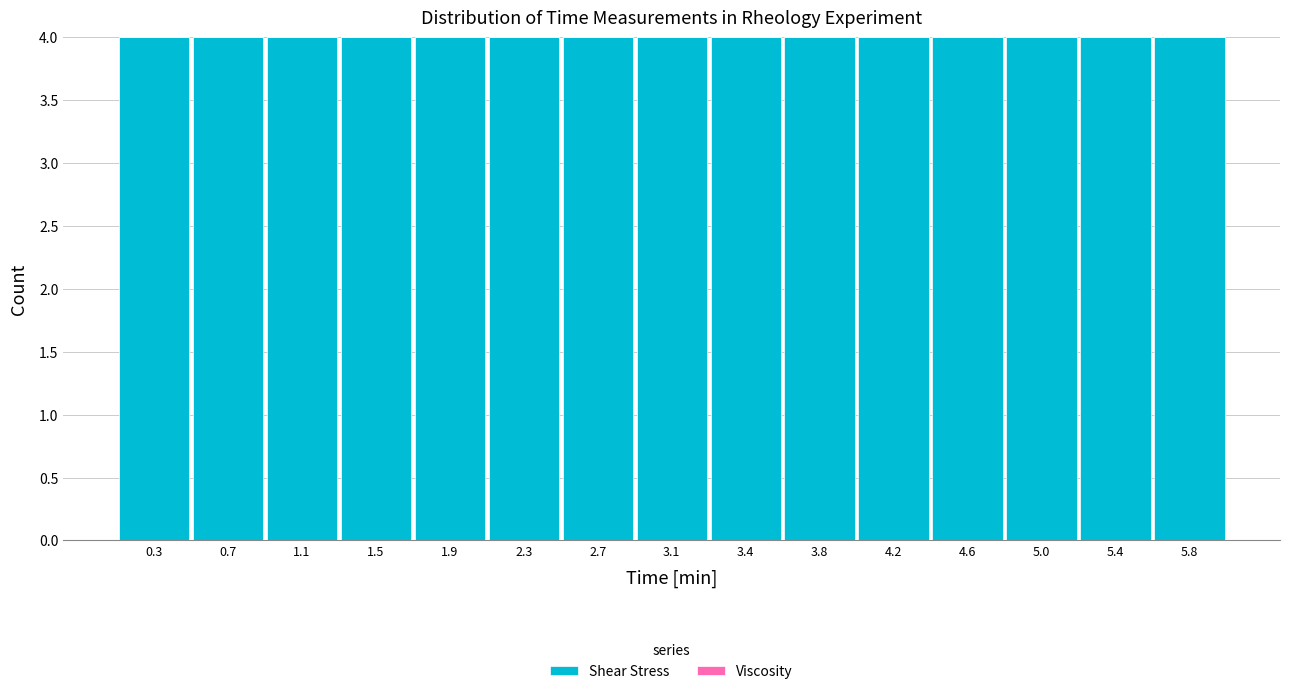

How tall is the bar that spans 0.90 to 1.30 on the x-axis? Neither the bar edges nor the heights are printed on the chart, so give them approximately, as read against the axes.

4